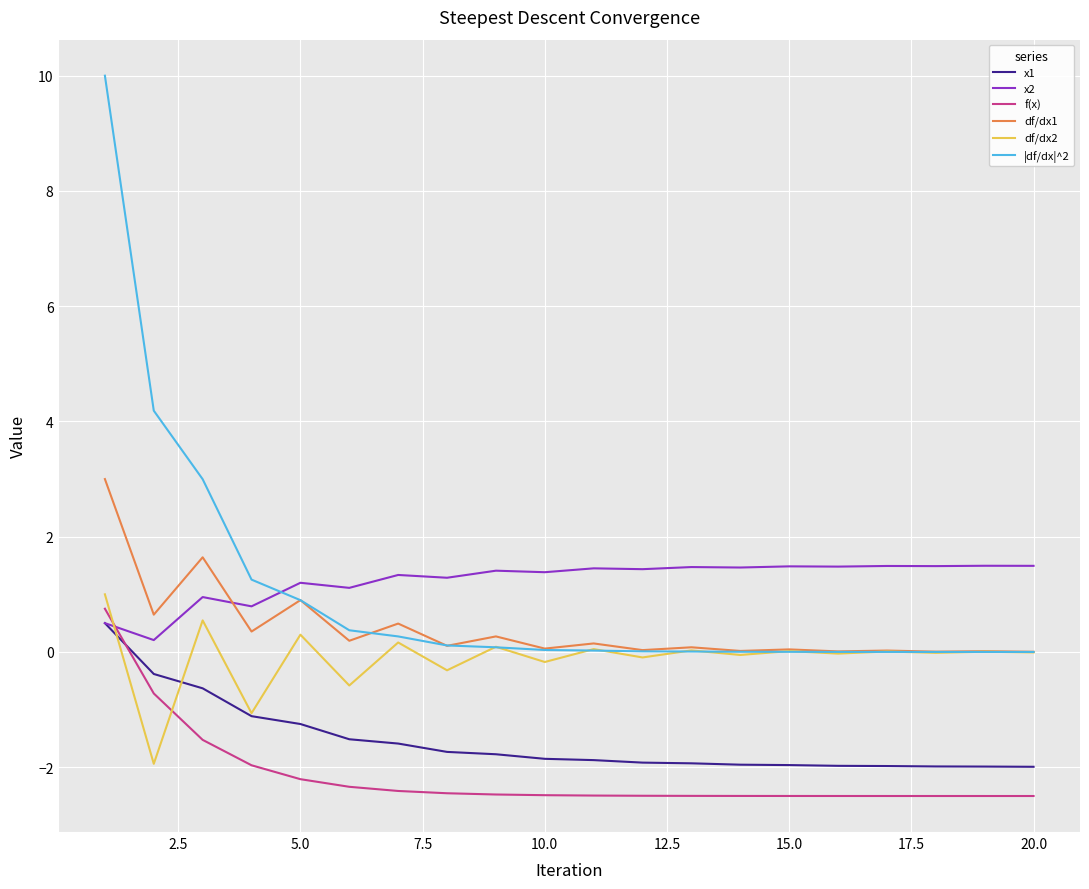

Which series ends up on top after the final intersection of x1 and f(x)?

x1